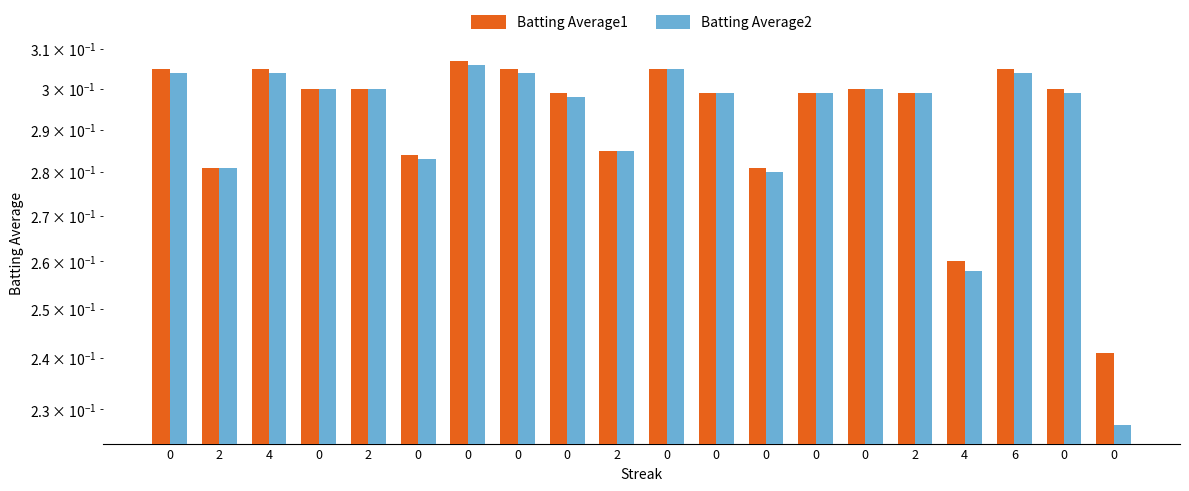

Which series has the widest spread of values?

Batting Average2